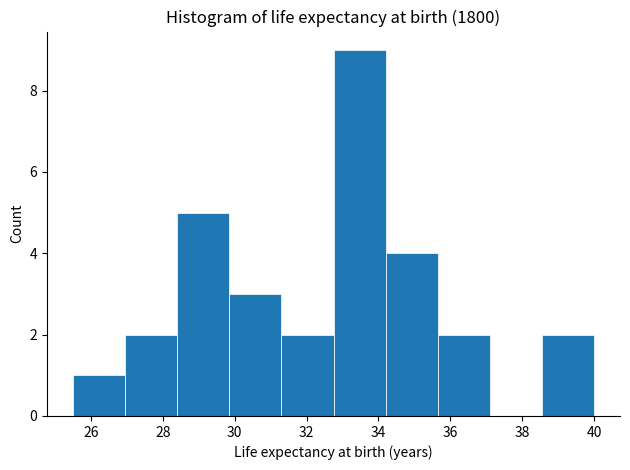

Reading left to right, list every bar in this chart as the range it spans on the x-axis followed by its height. Neither the bar edges nor the heights are printed on the chart, so give them approximately, as read against the axes.

25.50 to 26.95: 1
26.95 to 28.40: 2
28.40 to 29.85: 5
29.85 to 31.30: 3
31.30 to 32.75: 2
32.75 to 34.20: 9
34.20 to 35.65: 4
35.65 to 37.10: 2
37.10 to 38.55: 0
38.55 to 40.00: 2